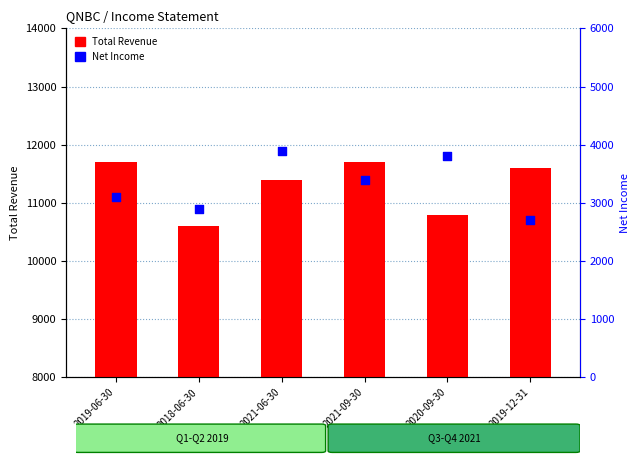

Is the value of Net Income at 2021-09-30 greater than the value of Total Revenue at 2021-09-30?

No